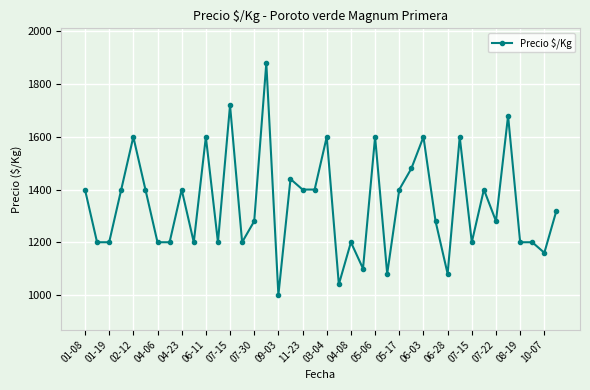

What is the maximum value shown in the chart?

1880